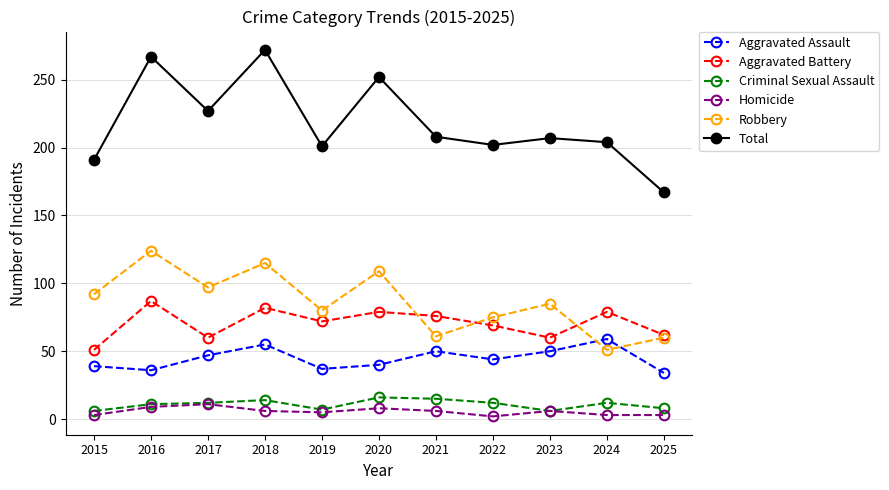

True or false: Criminal Sexual Assault and Robbery intersect in this chart.

False